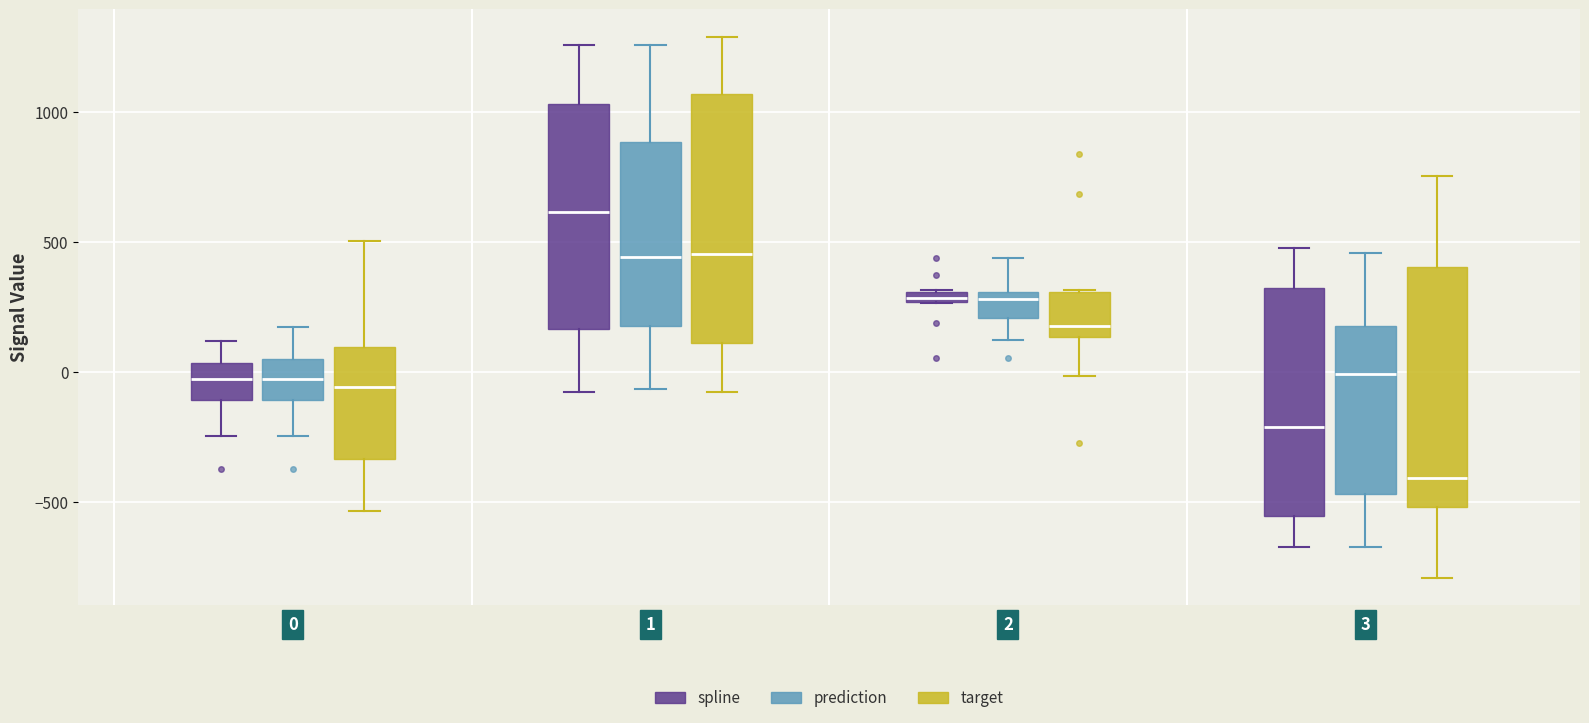

Which box has the lowest median line?

3 (target)